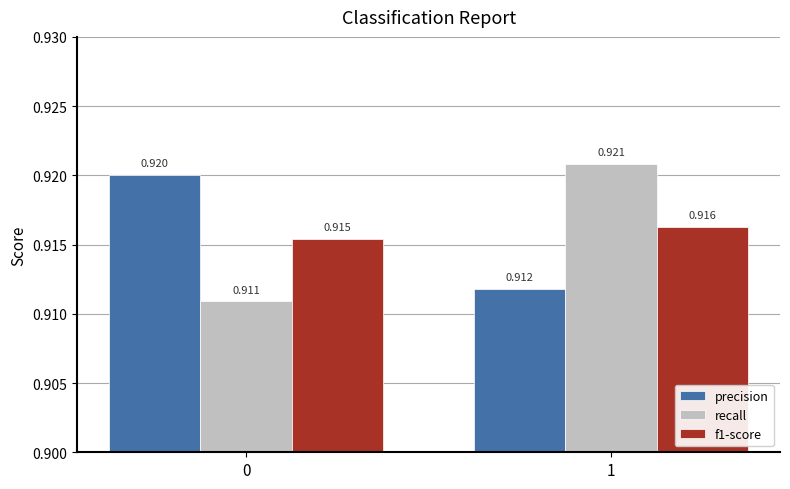

Which series changed the most between 0 and 1?

recall